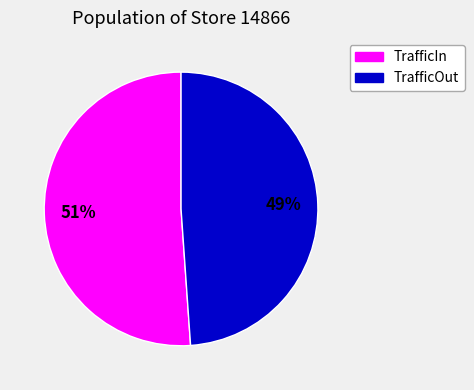

How many slices are in this pie chart?

2